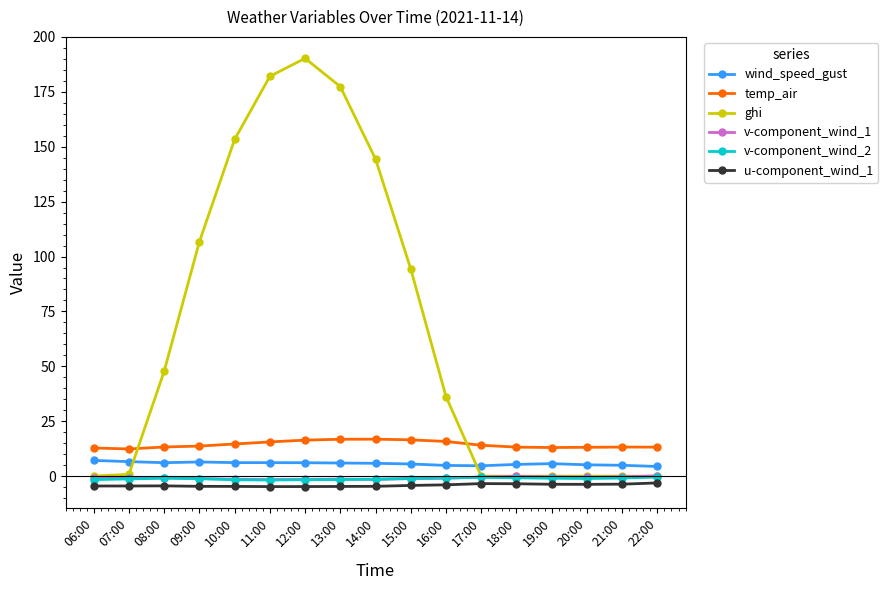

True or false: temp_air and u-component_wind_1 intersect in this chart.

False